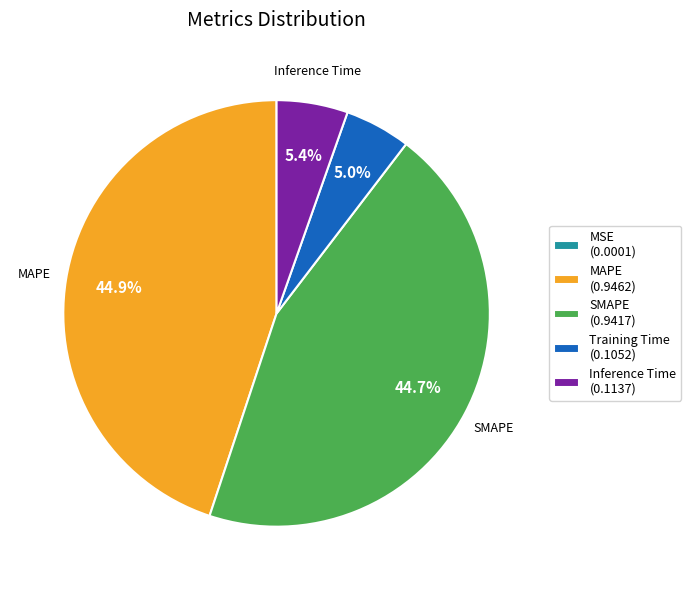

The Inference Time slice represents 16% of the pie. True or false?

False